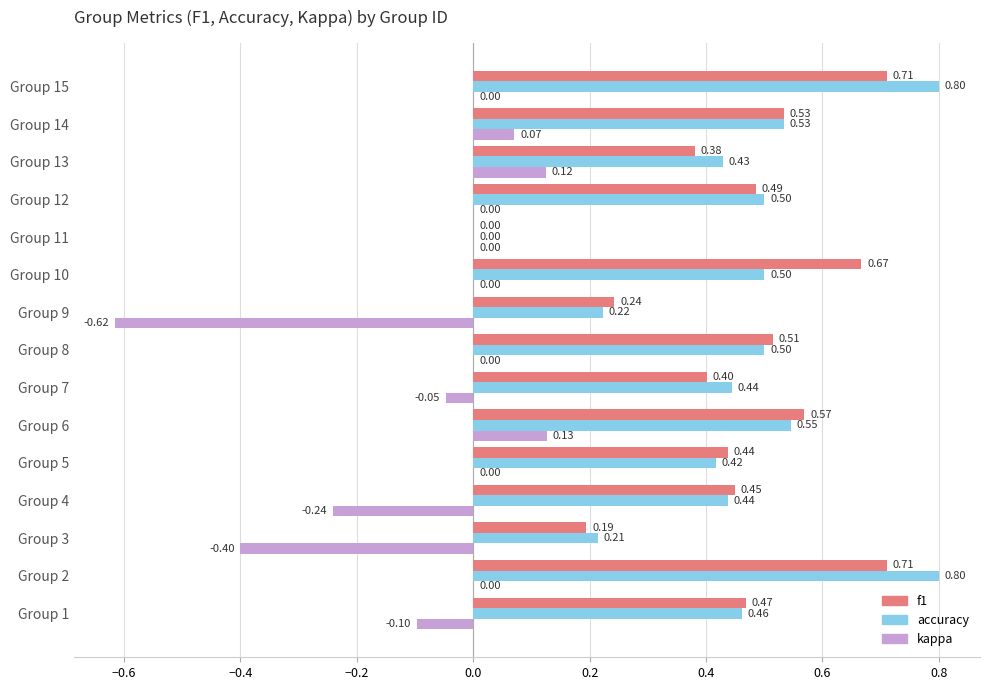

Which series has the largest total across all categories?

accuracy